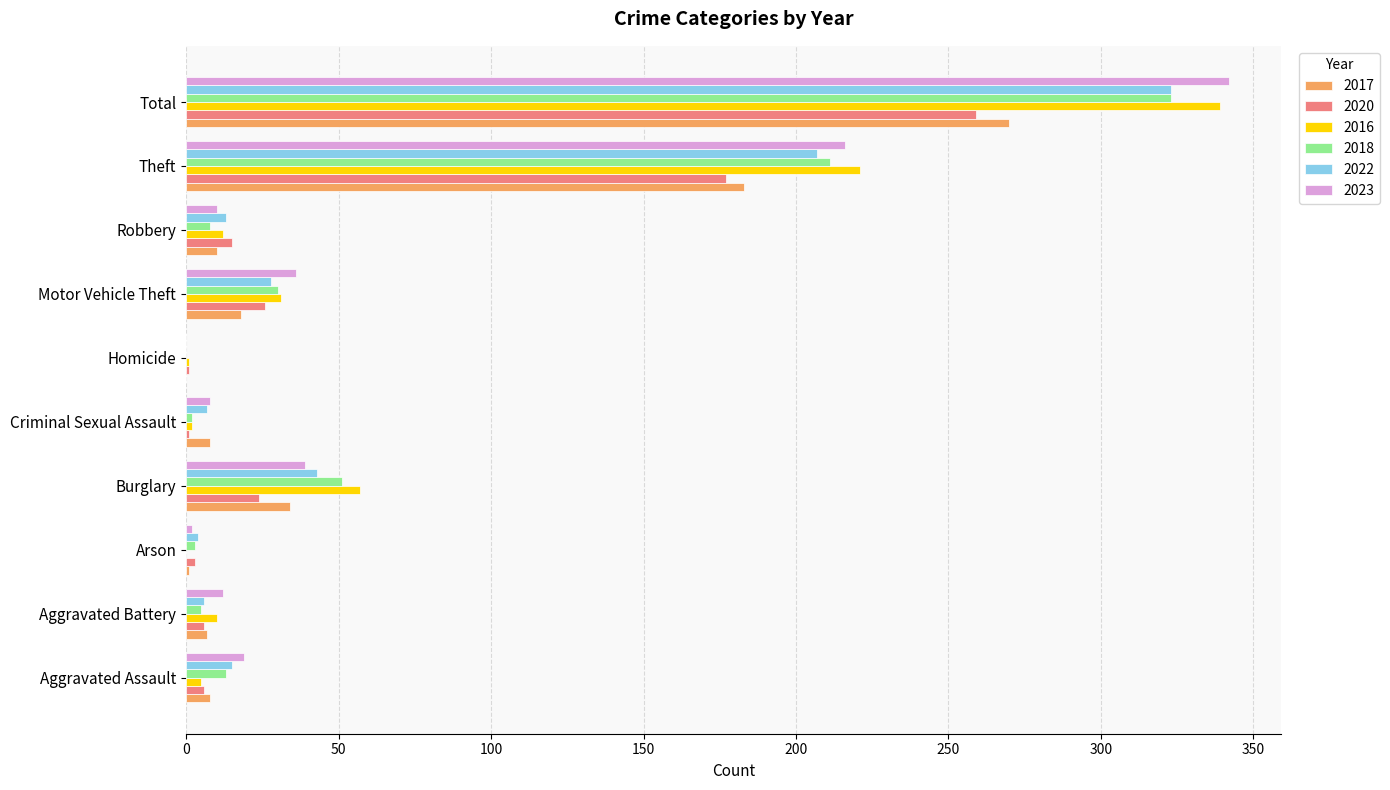

What is the average value of the 2022 series?

65